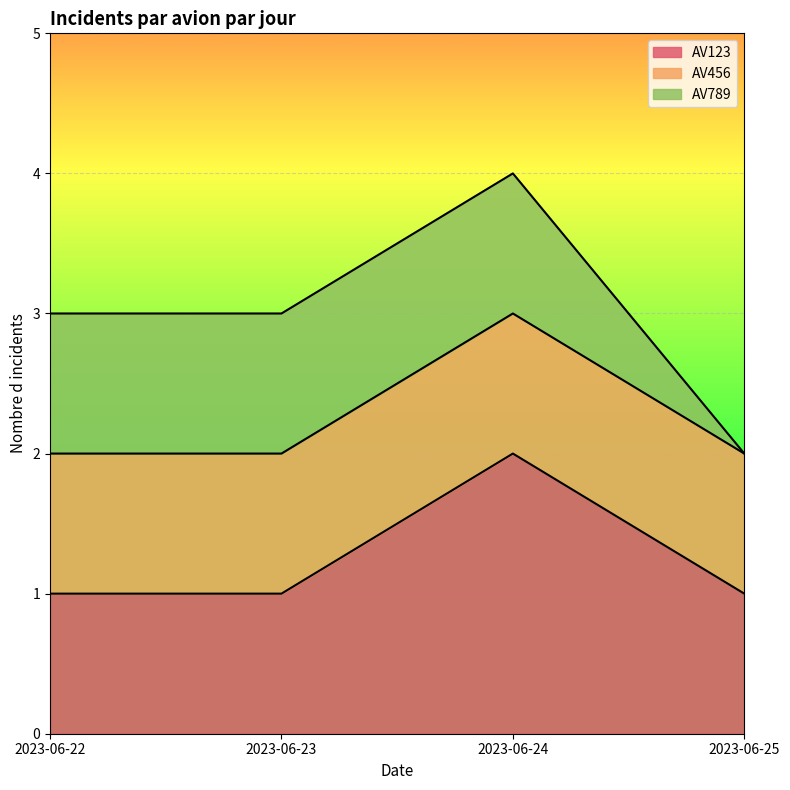

Which series has the widest spread of values?

AV123